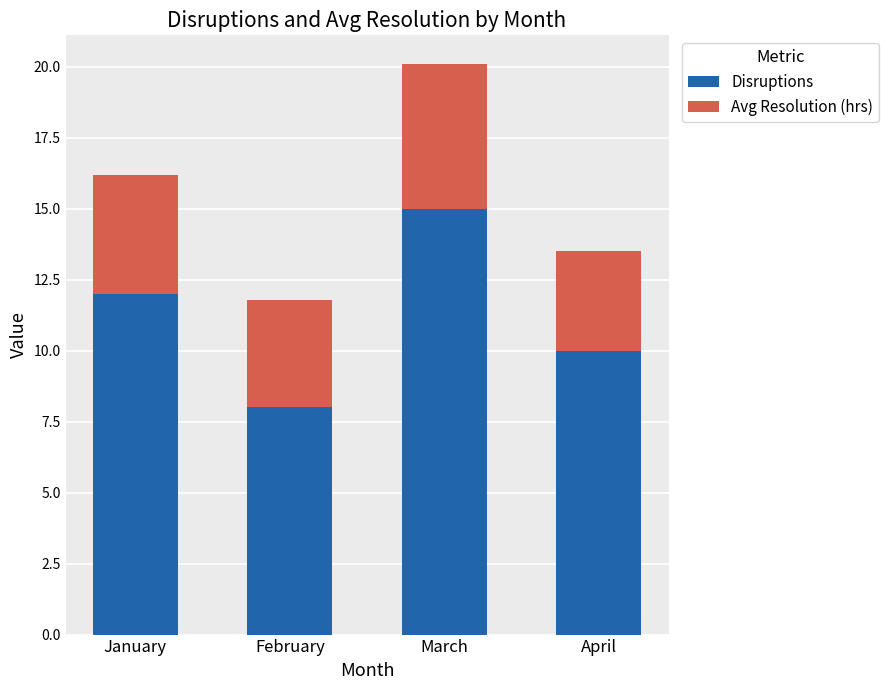

What is the sum of the Disruptions values at April and February?

18.0